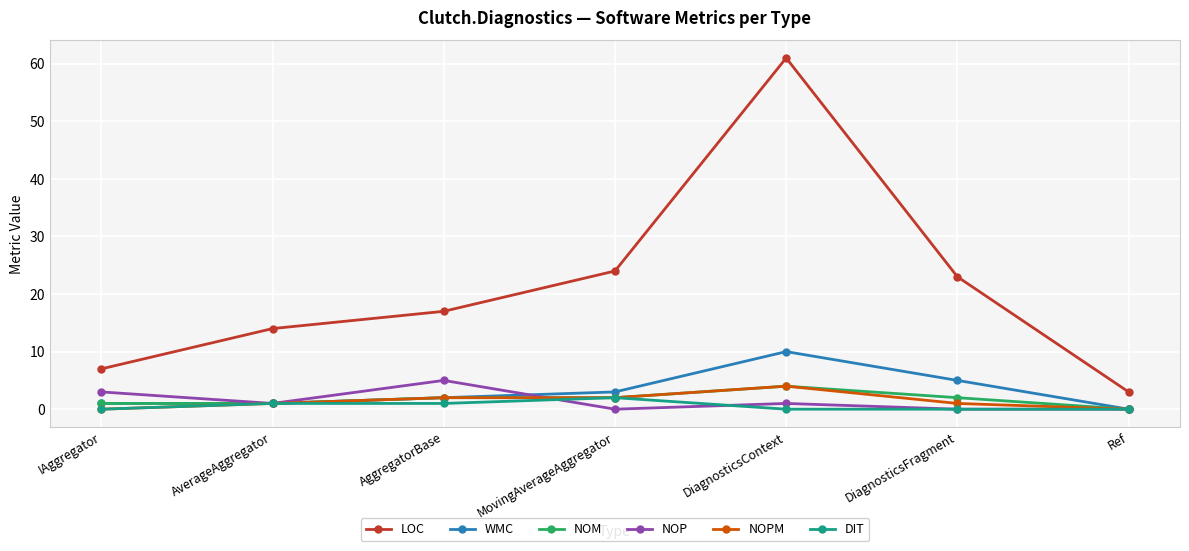

What is the label of the 6th point from the left?

DiagnosticsFragment